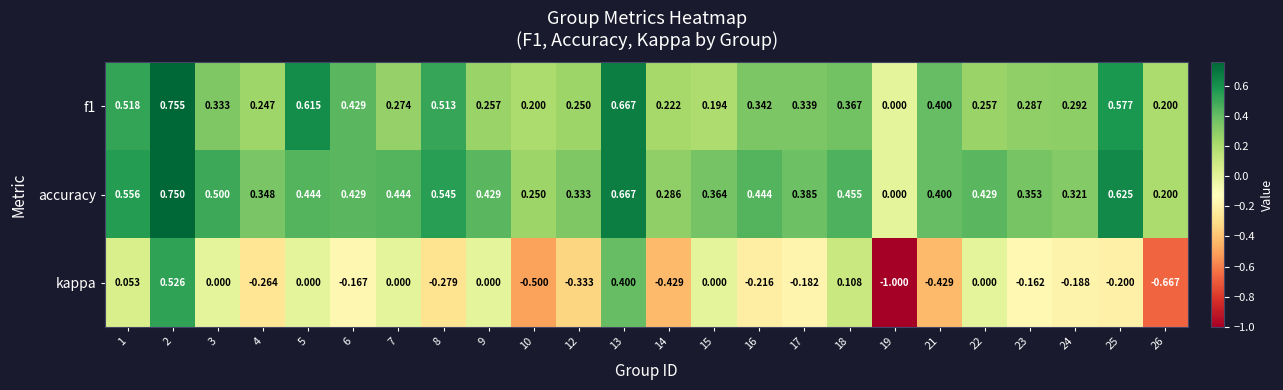

Which series has the largest total across all categories?

accuracy